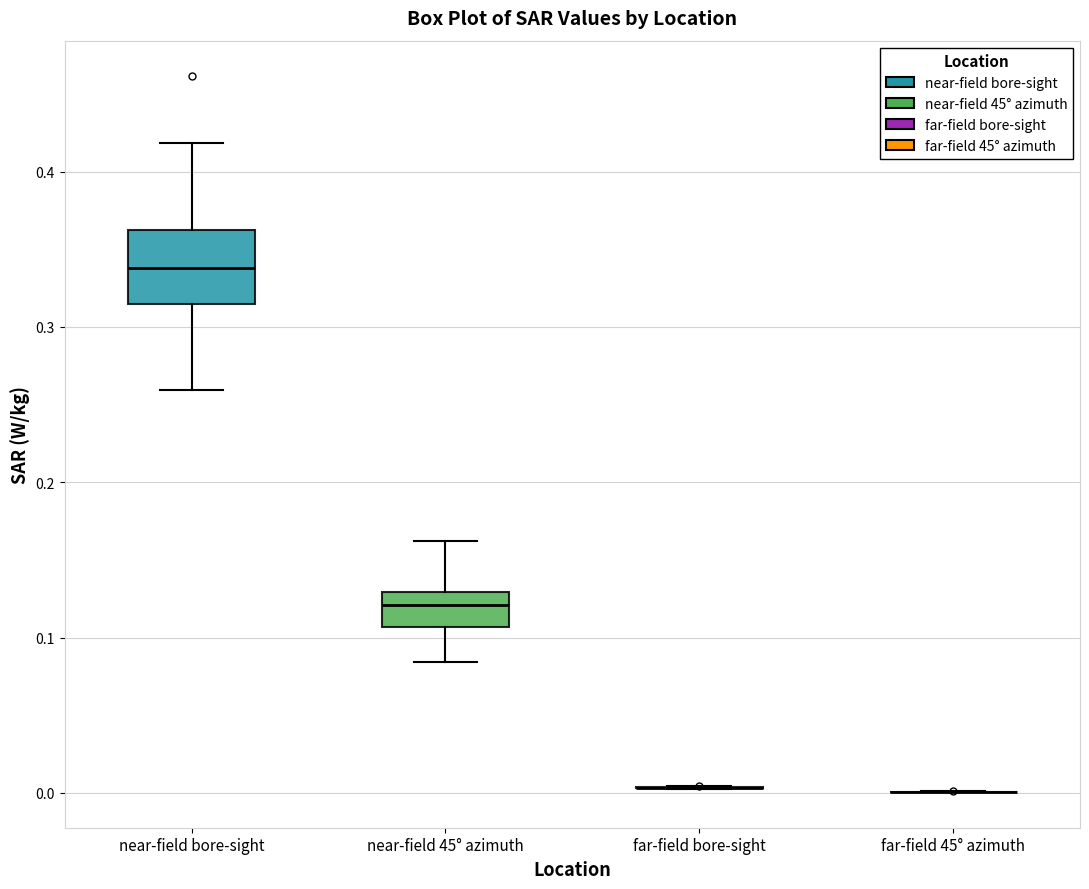

Reading left to right, read every box against the y-axis: the position of its median line, the range the box covers, and the ends of its whiskers. The values are not printed on the chart, so give them approximately, as read against the axis.

near-field bore-sight: median 0.34, box 0.31 to 0.36, whiskers 0.26 to 0.42
near-field 45° azimuth: median 0.12, box 0.11 to 0.13, whiskers 0.08 to 0.16
far-field bore-sight: box collapsed to a line at 0.00, whiskers 0.00 to 0.00
far-field 45° azimuth: box collapsed to a line at 0.00, whiskers 0.00 to 0.00